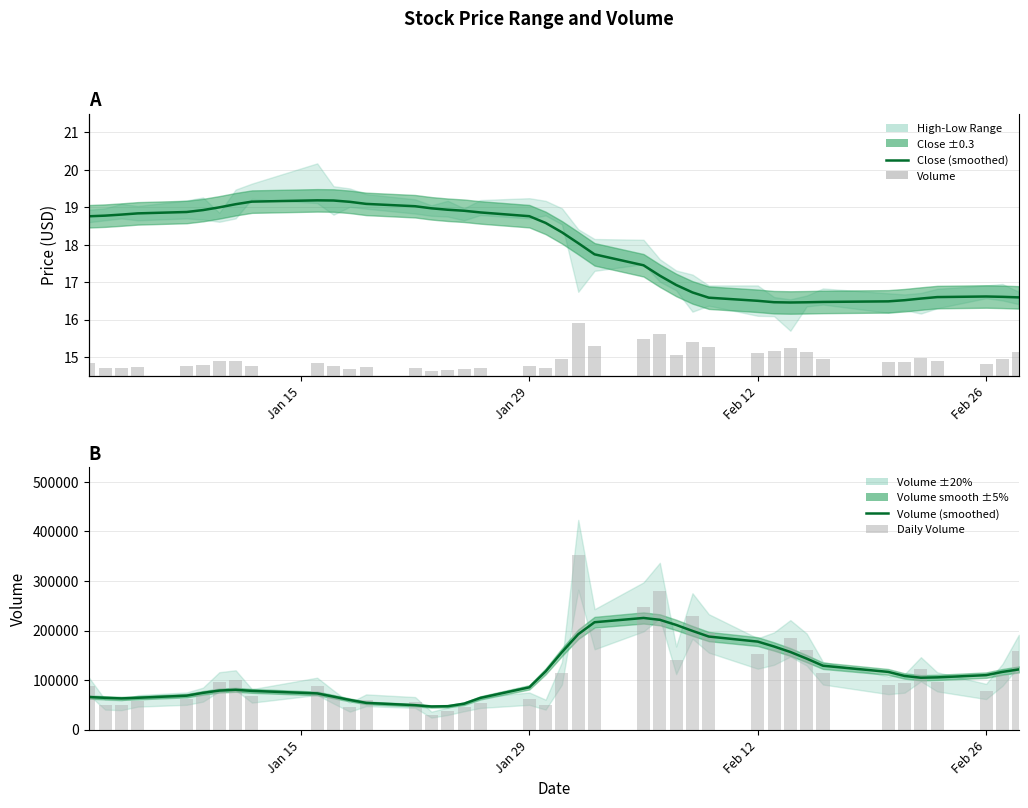

Reading right to left, what are all the values shown in this chart?

Close (smoothed): 16.6	16.6	16.6	16.6	16.6	16.5	16.5	16.5	16.5	16.5	16.5	16.5	16.6	16.7	16.9	17.2	17.4	17.7	18.0	18.3	18.6	18.8	18.9	18.9	18.9	19.0	19.0	19.1	19.1	19.2	19.2	19.1	19.1	19.0	18.9	18.9	18.8	18.8	18.8	18.8
Volume (smoothed): 121460.0	116474.1	109904.0	105407.8	104691.8	108244.6	116470.3	128929.1	143314.6	156676.1	167788.9	177648.3	187871.2	199261.6	211324.2	221642.1	225402.8	216765.9	192614.7	156366.2	117427.4	85288.5	63984.8	52235.1	47159.0	46631.2	49243.7	53893.5	59833.9	66501.6	73044.1	78124.2	80290.3	78750.8	74123.4	68451.4	64214.7	62916.7	64115.8	65711.5
Daily Volume: 159400.0	110400.0	76900.0	96400.0	121800.0	93100.0	89400.0	113700.0	161600.0	184200.0	163500.0	153600.0	194200.0	229400.0	139900.0	280600.0	247700.0	202600.0	352900.0	113700.0	50300.0	62400.0	54600.0	46200.0	36900.0	30100.0	54700.0	59200.0	45200.0	65800.0	87300.0	68000.0	99800.0	96500.0	70500.0	62500.0	57900.0	49000.0	50400.0	87900.0
Volume: 159400.0	110400.0	76900.0	96400.0	121800.0	93100.0	89400.0	113700.0	161600.0	184200.0	163500.0	153600.0	194200.0	229400.0	139900.0	280600.0	247700.0	202600.0	352900.0	113700.0	50300.0	62400.0	54600.0	46200.0	36900.0	30100.0	54700.0	59200.0	45200.0	65800.0	87300.0	68000.0	99800.0	96500.0	70500.0	62500.0	57900.0	49000.0	50400.0	87900.0